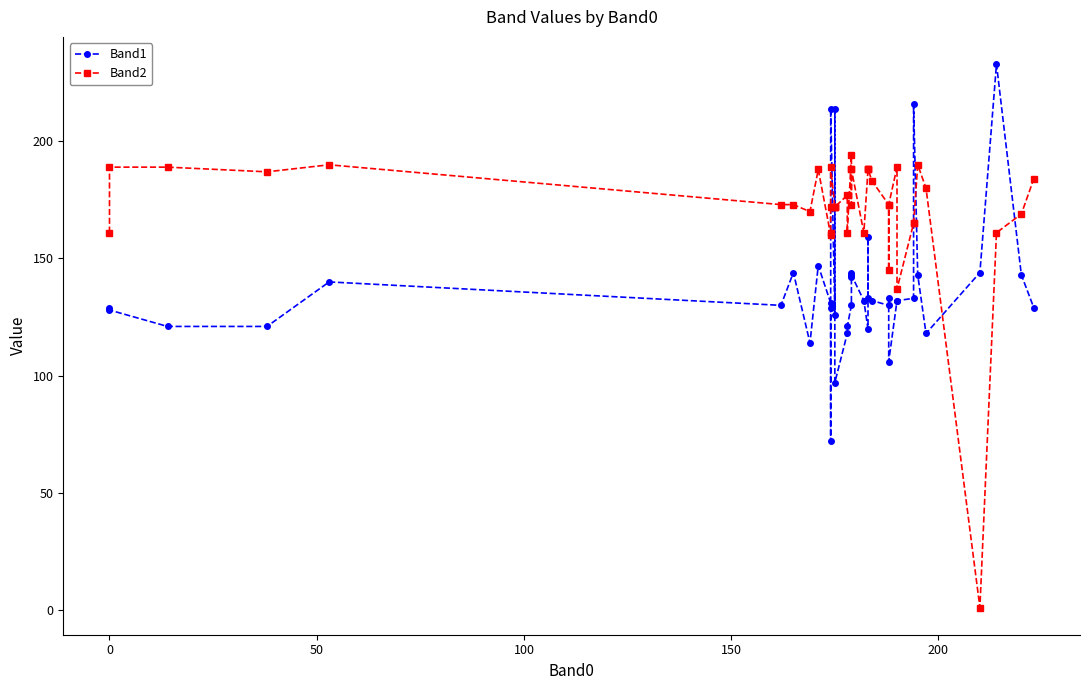

How many interior local valleys does the Band1 series have?

10